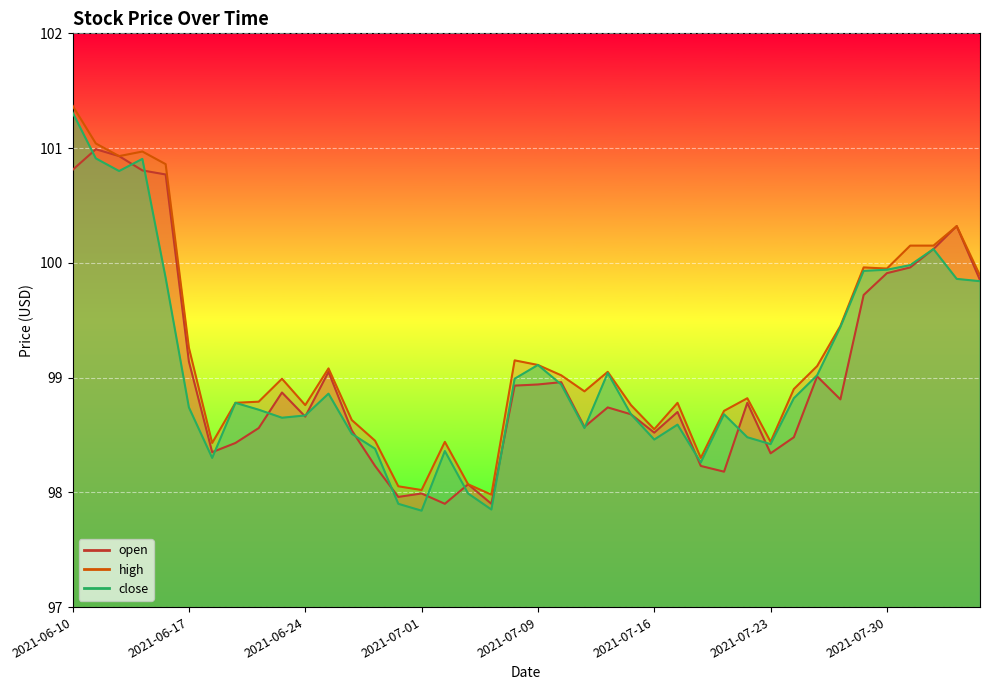

Which label corresponds to the largest value in the chart?

2021-06-10